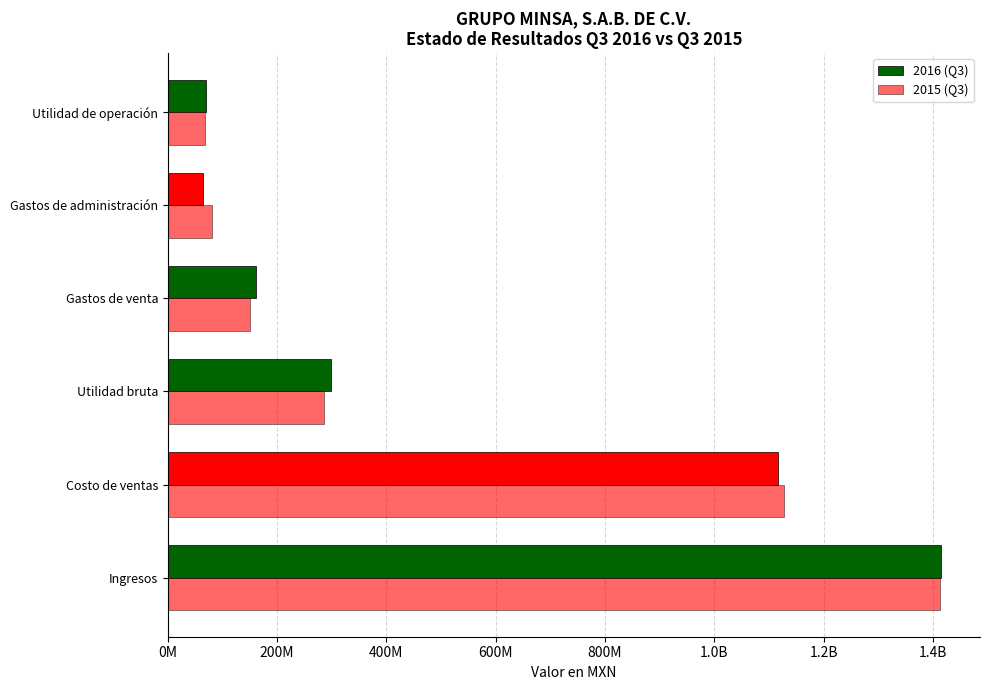

How many groups of bars are there?

6